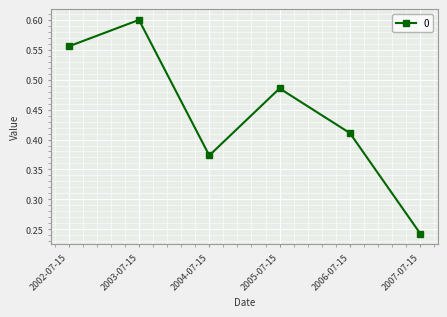

How many lines are shown in the chart?

1